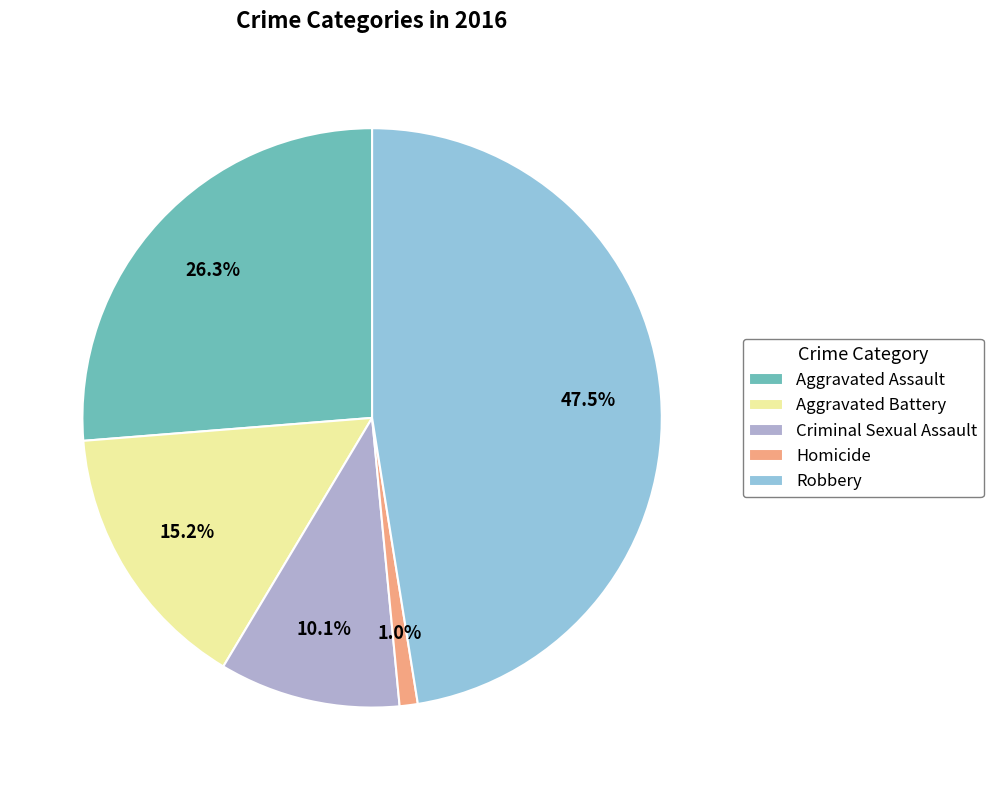

Does Homicide account for over 50% of the chart?

No